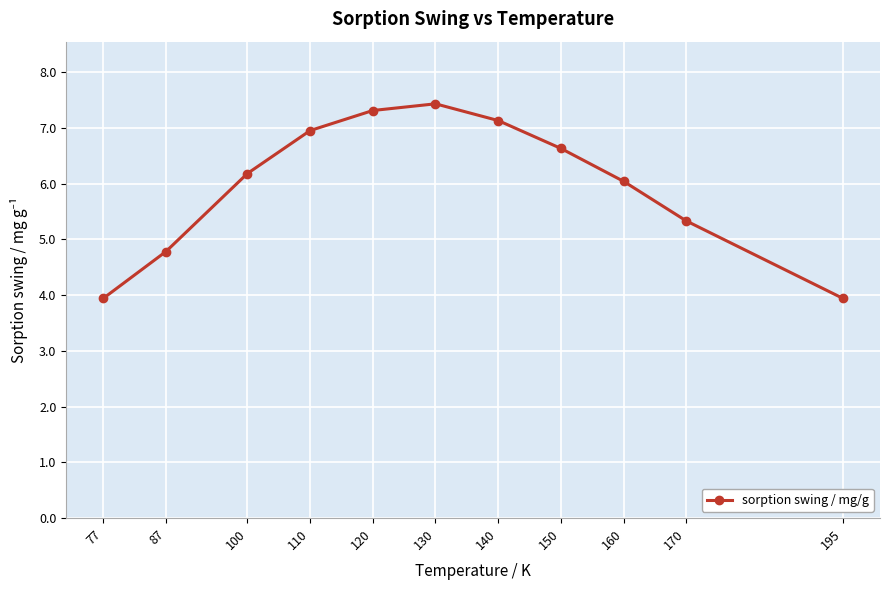

What value does the data have at 140?

7.1